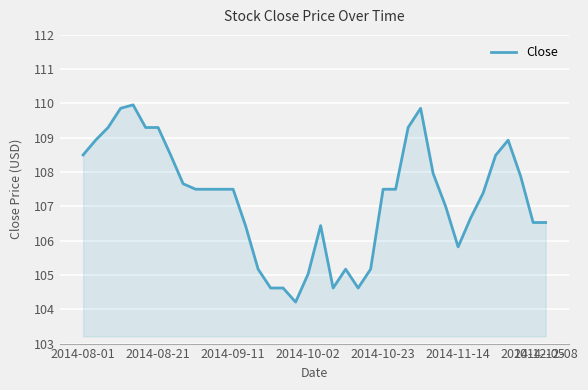

What is the smallest value displayed?

104.2